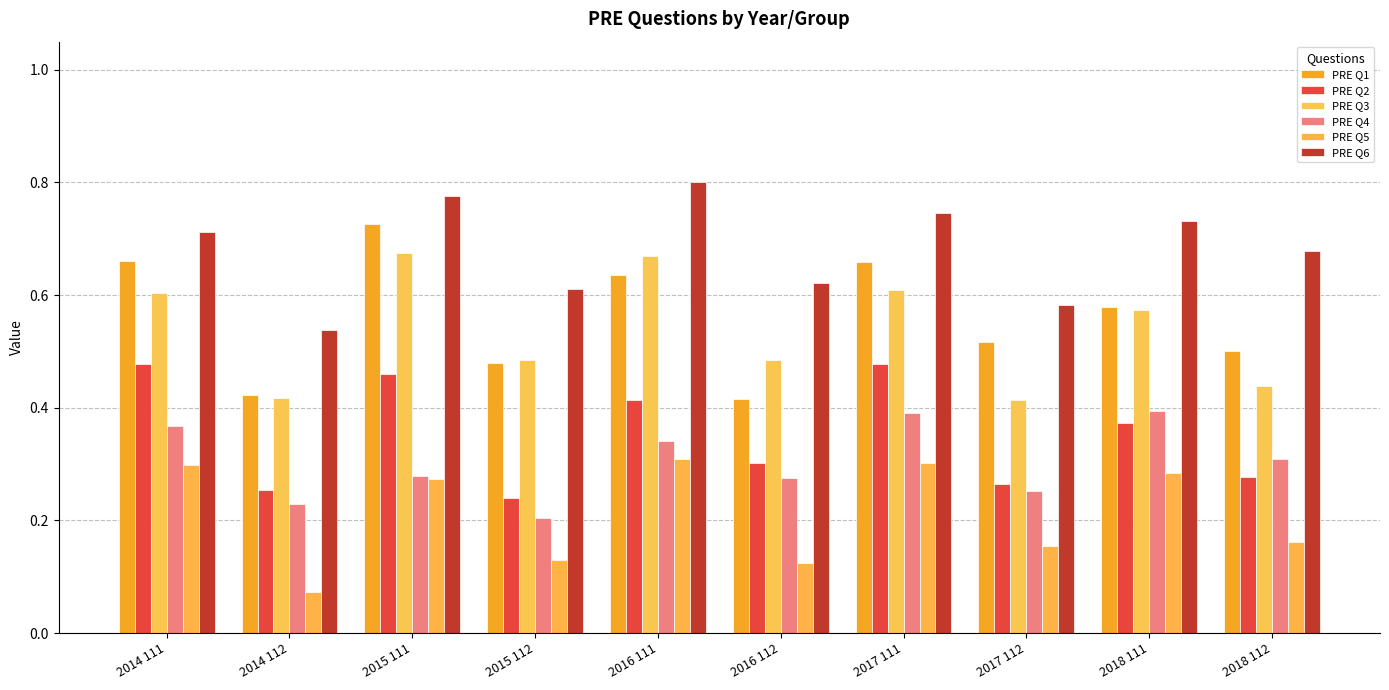

Are the bars grouped side by side (vs. stacked)?

Yes